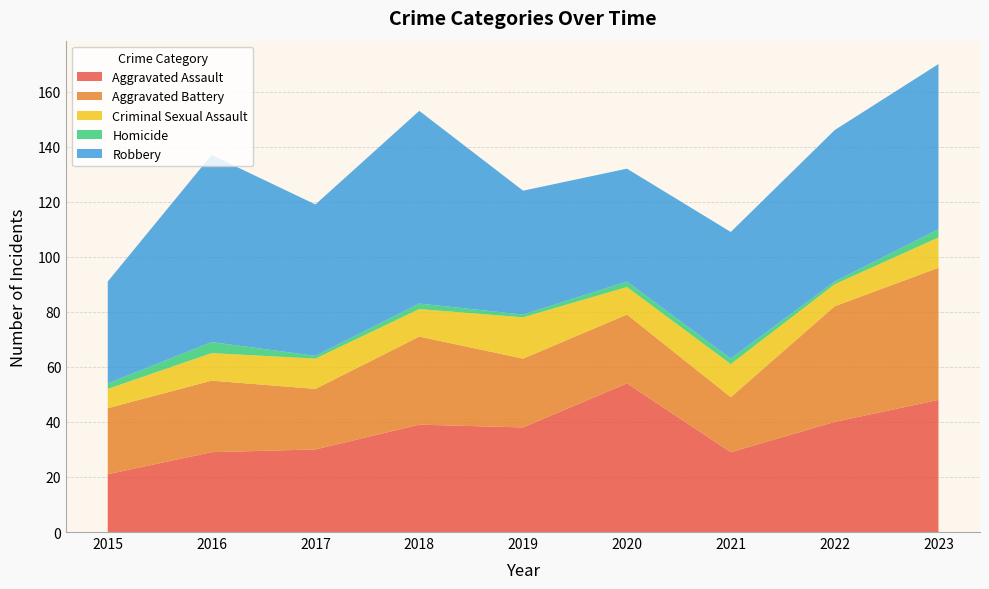

Reading right to left, what are all the values shown in this chart?

Aggravated Assault: 48	40	29	54	38	39	30	29	21
Aggravated Battery: 48	42	20	25	25	32	22	26	24
Criminal Sexual Assault: 11	8	12	10	15	10	11	10	7
Homicide: 3	1	2	2	1	2	1	4	2
Robbery: 60	55	46	41	45	70	55	68	37